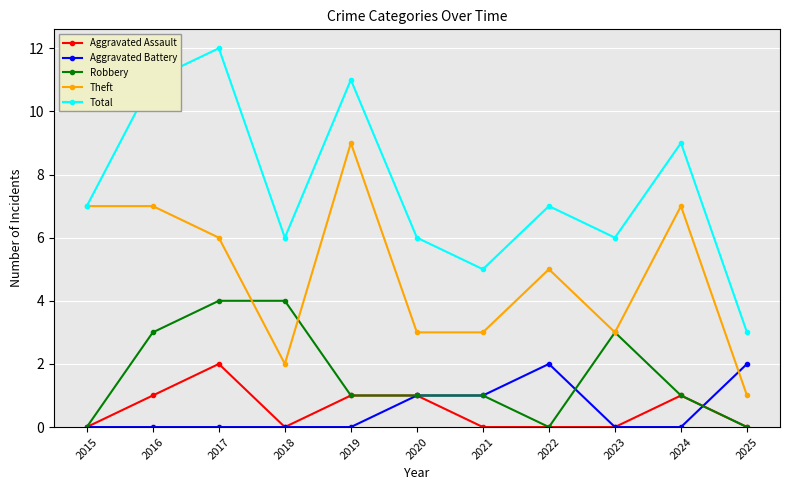

What are all the series names shown in the legend?

Aggravated Assault, Aggravated Battery, Robbery, Theft, Total